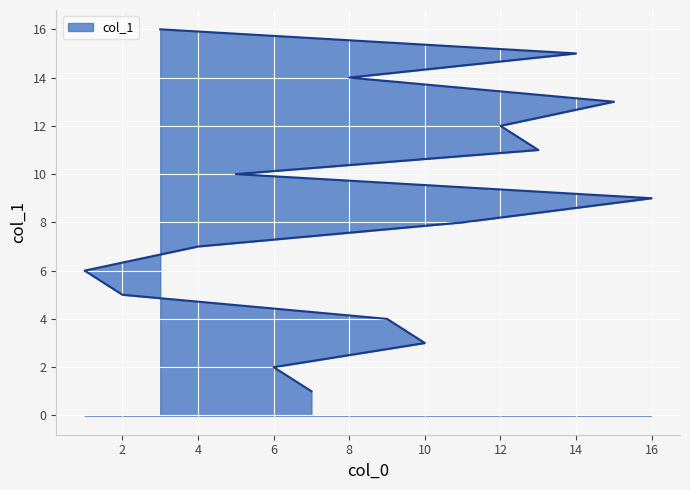

What is the difference between the second highest and second lowest values?

13